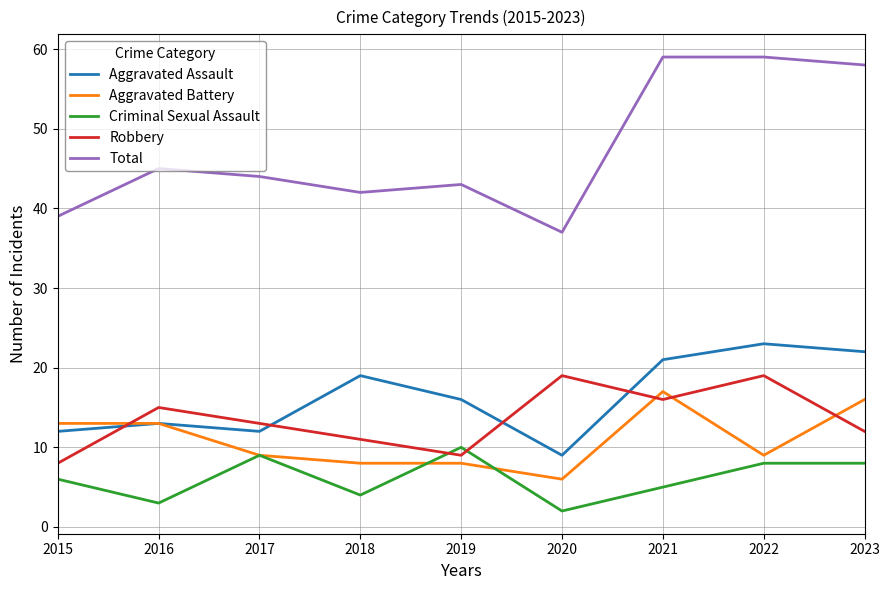

At which category does the chart reach its minimum across all series?

2020